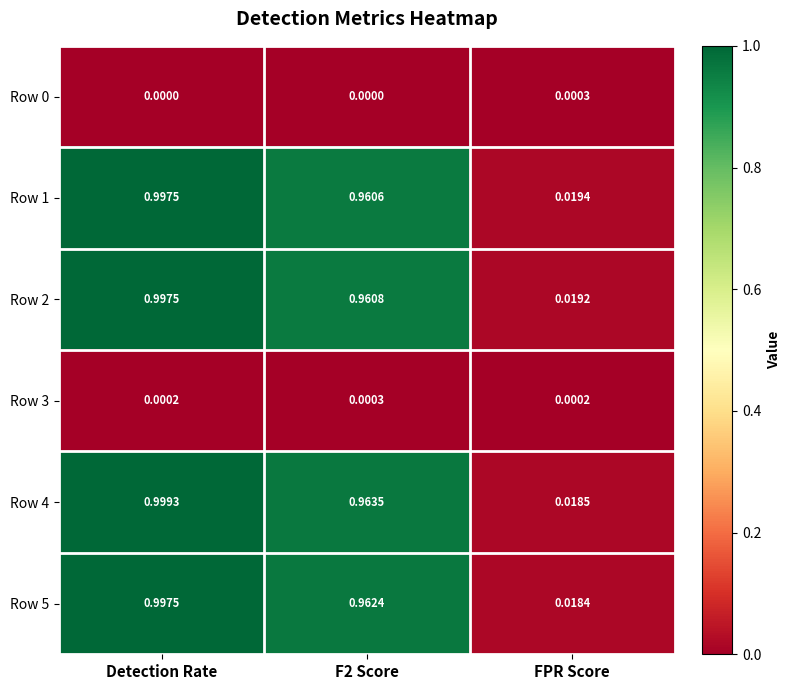

Where is Row 2 nearest to the value 0?

FPR Score